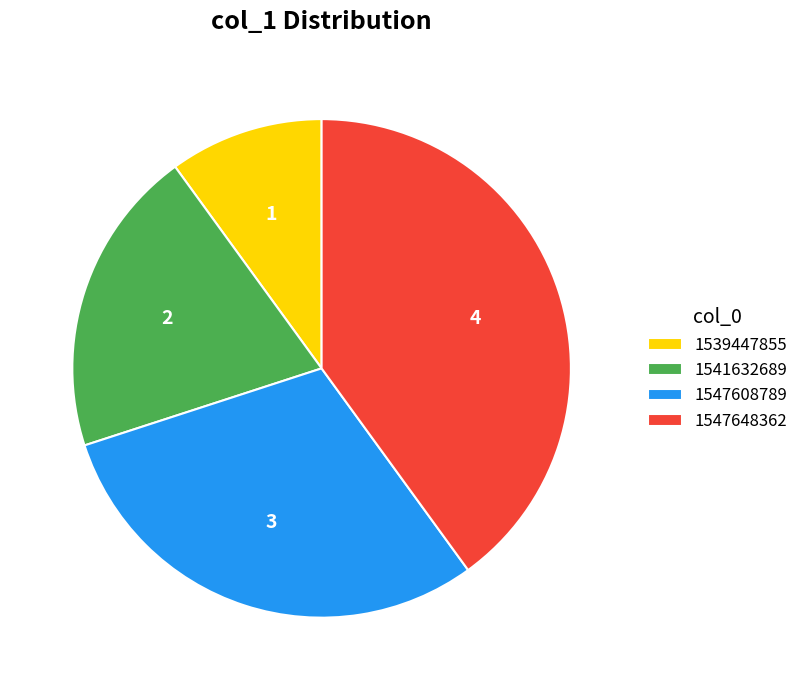

Is 1541632689 the majority of the pie?

No